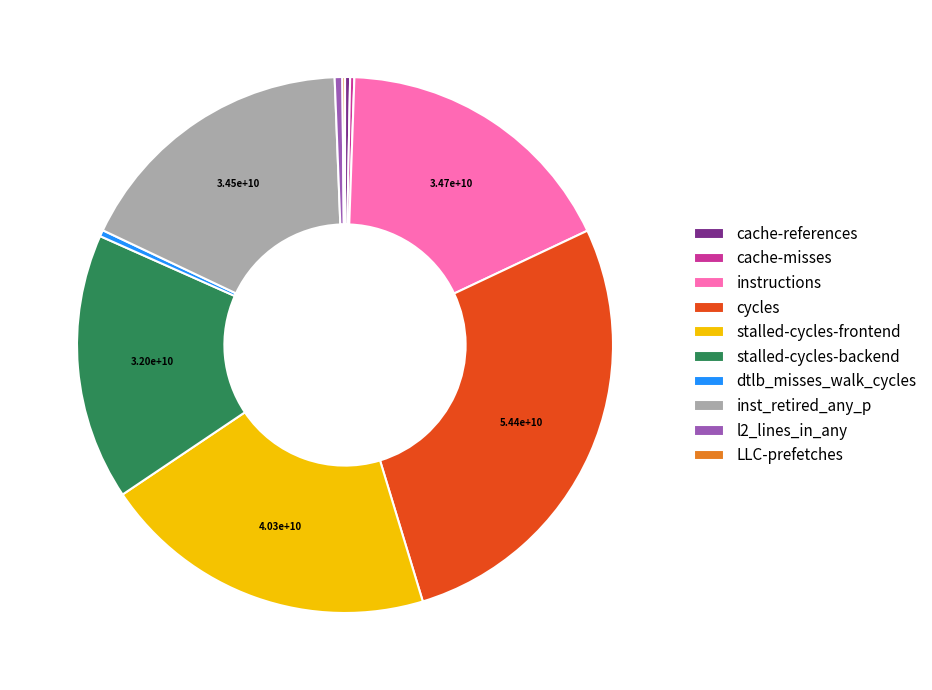

What is the largest slice in the pie chart?

cycles